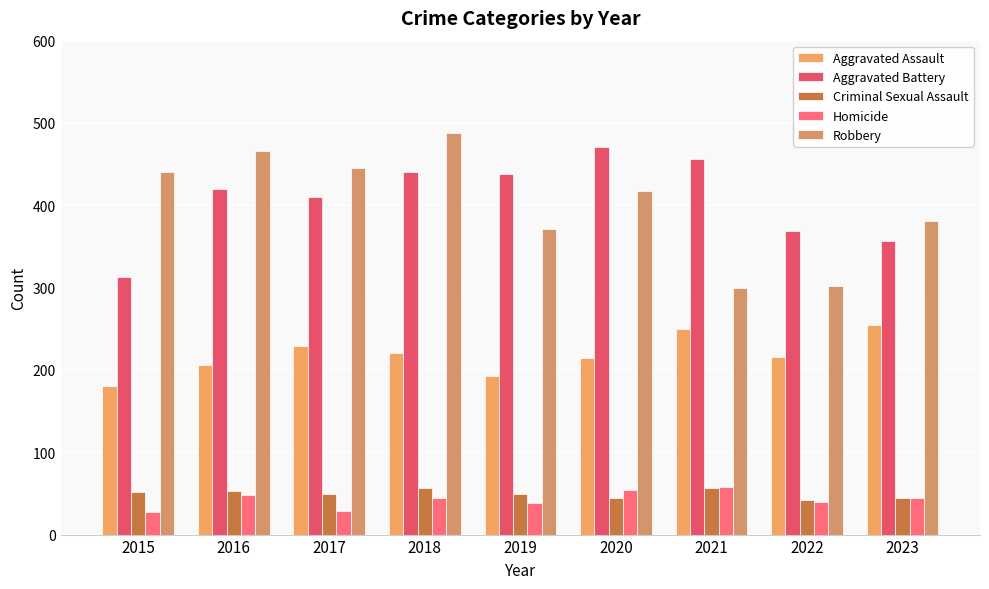

How many groups of bars are there?

9